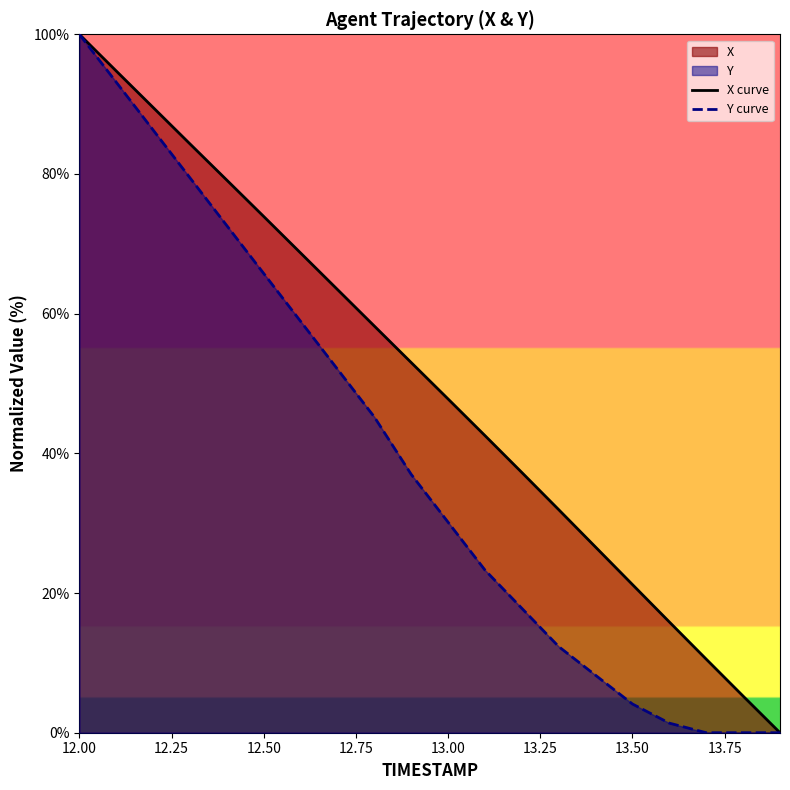

List the series in order of their overall mean, lowest first.

Y curve, X curve